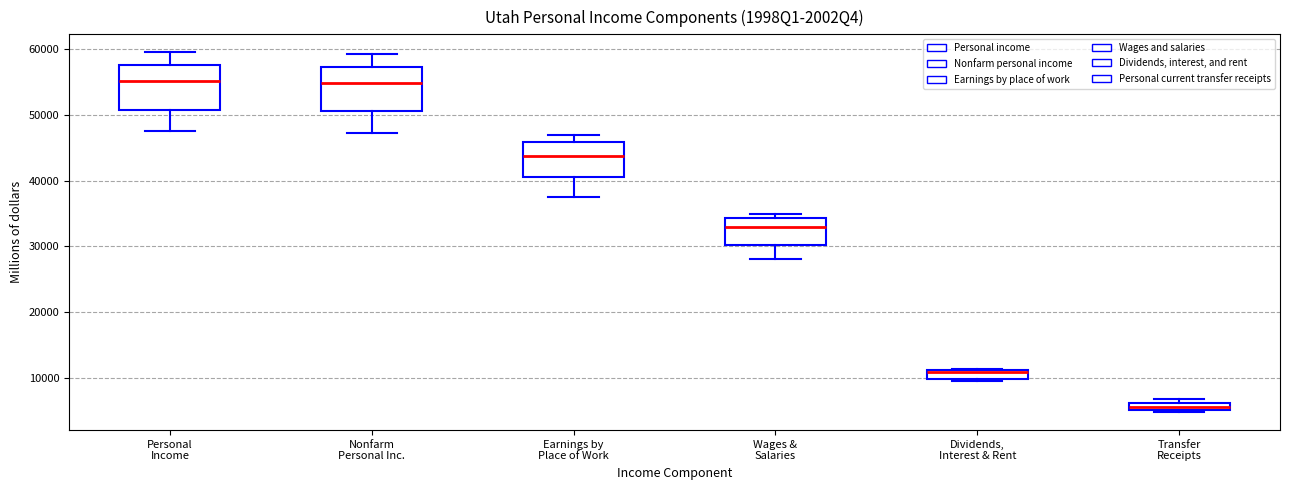

Where is the lower edge of the box for Dividends, Interest & Rent on the y-axis? The values are not printed on the chart, so give them approximately, as read against the axis.

10000